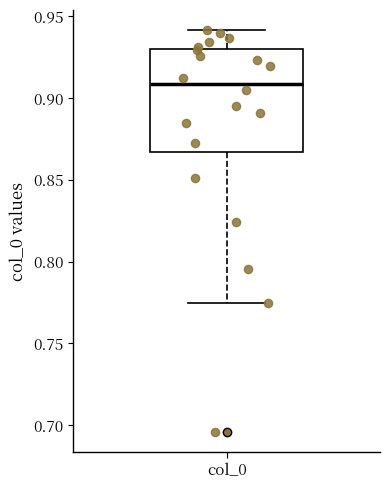

Where does the lower whisker of the box for col_0 end on the y-axis? The values are not printed on the chart, so give them approximately, as read against the axis.

0.775